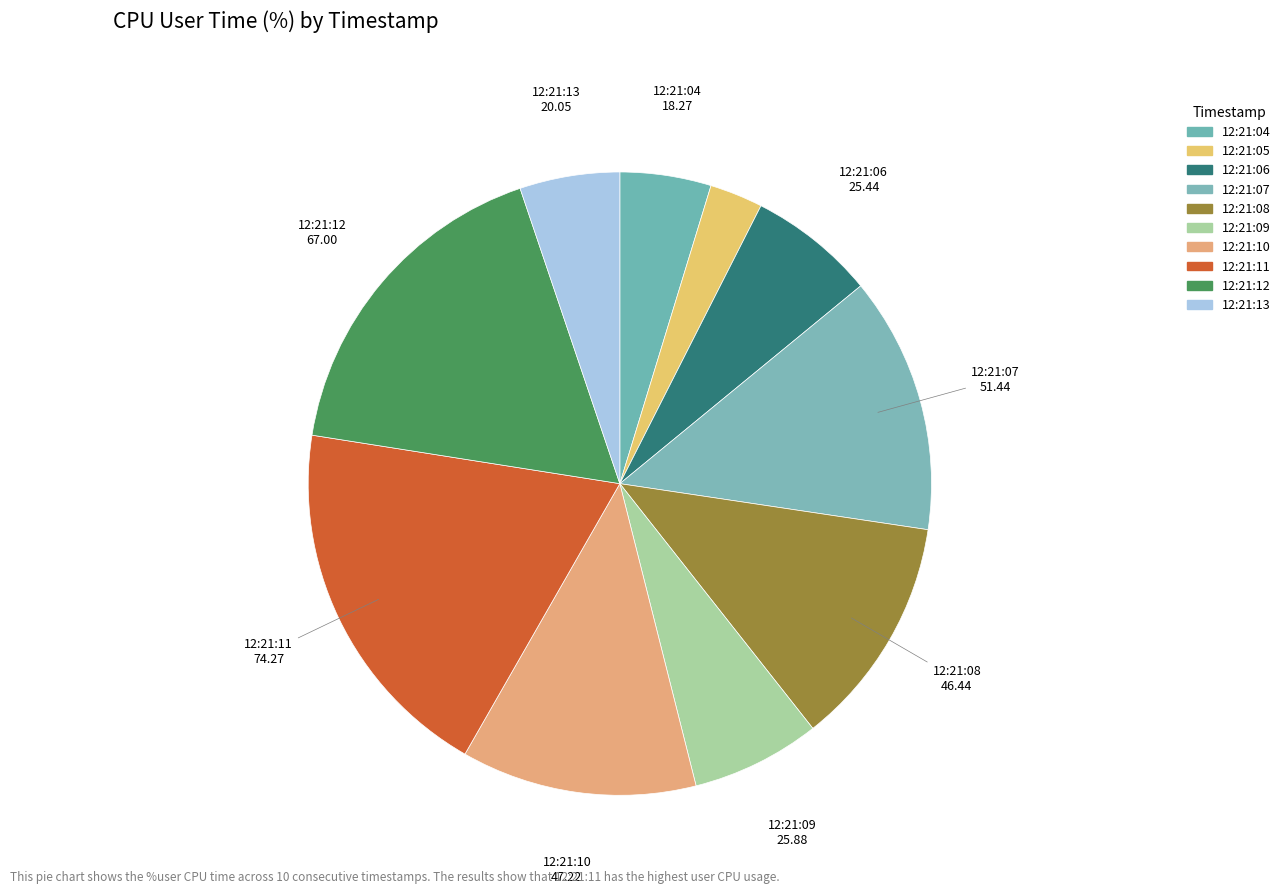

Count the number of slices in the pie.

10